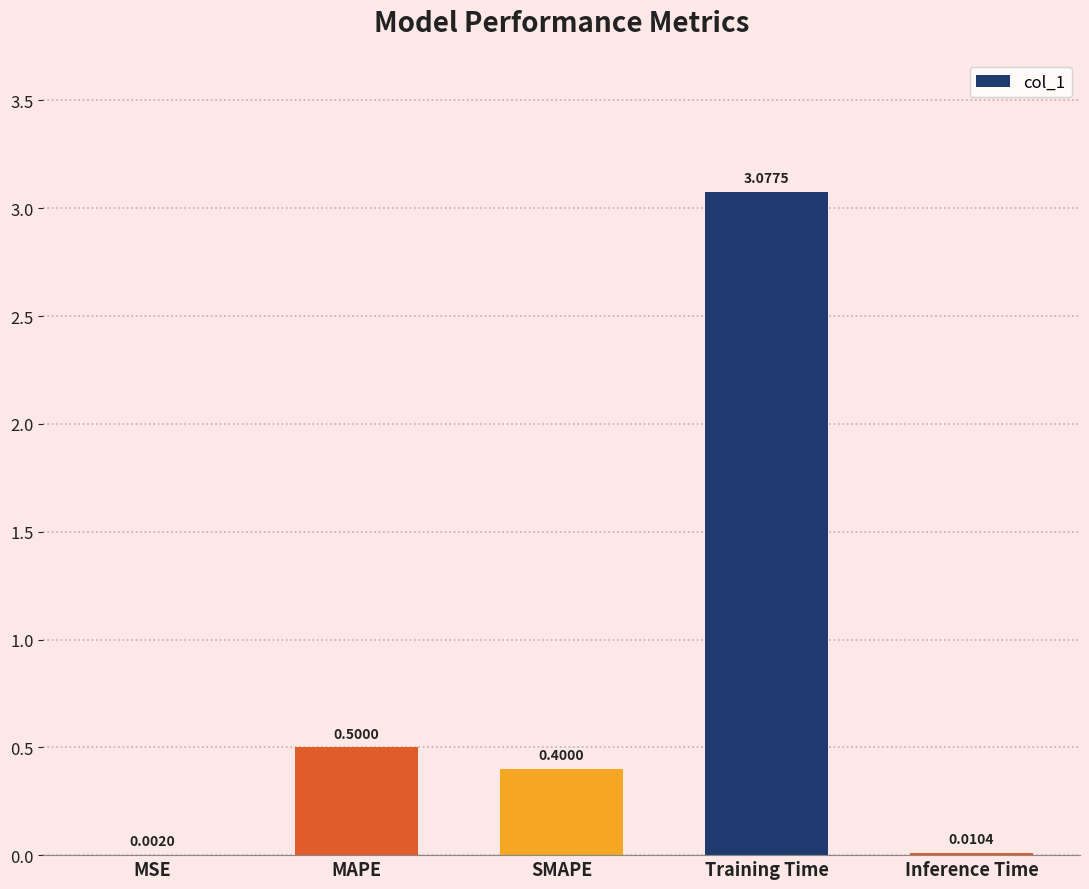

Which label corresponds to the largest value in the chart?

Training Time